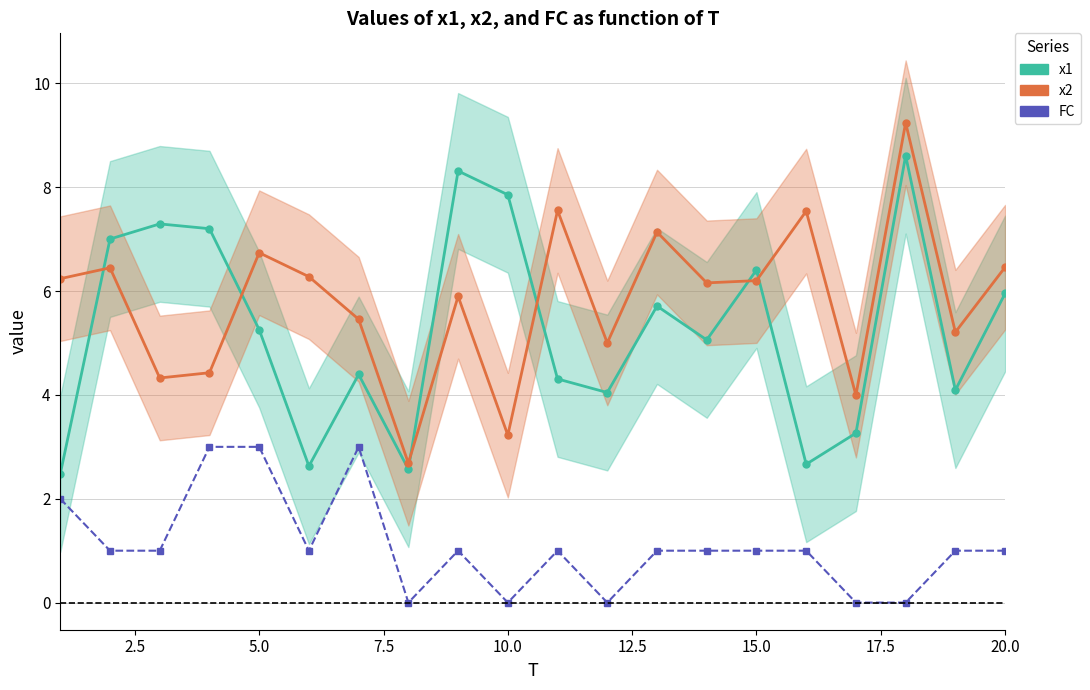

What is the sum of all FC values?

22.0